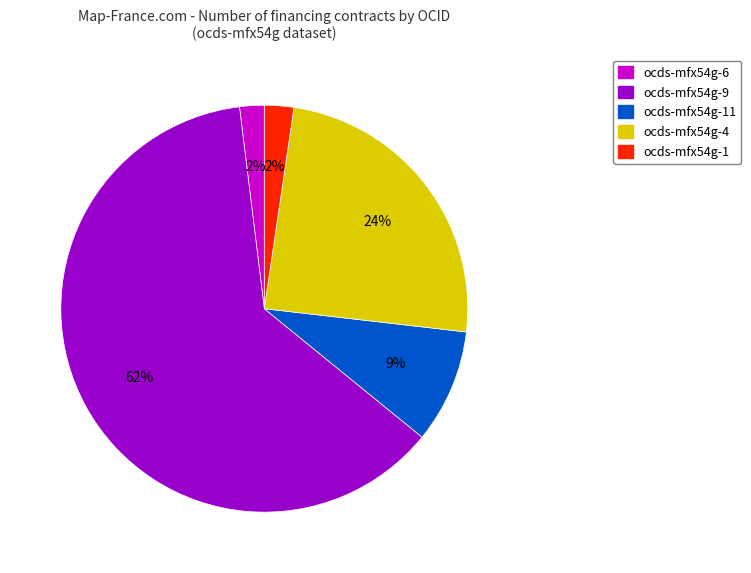

How many segments does this pie chart have?

5